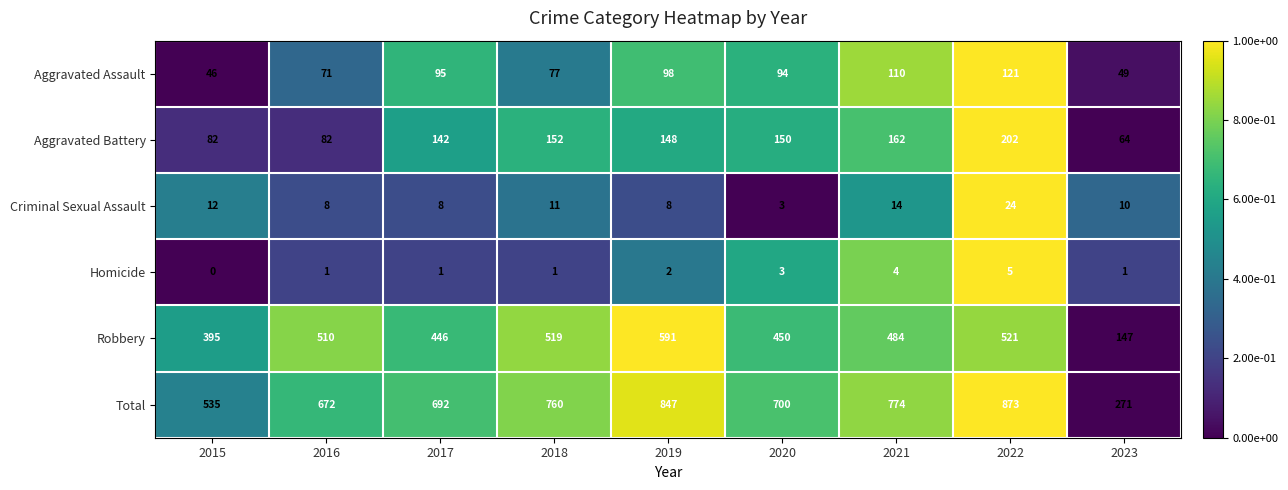

True or false: Criminal Sexual Assault has a value of 19 at 2021.

False